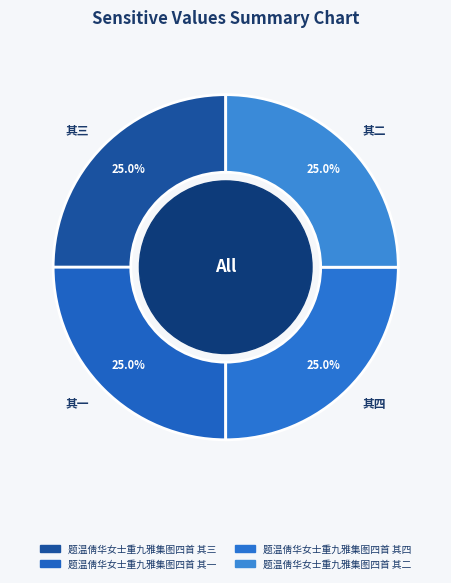

Does any single category account for the majority?

No